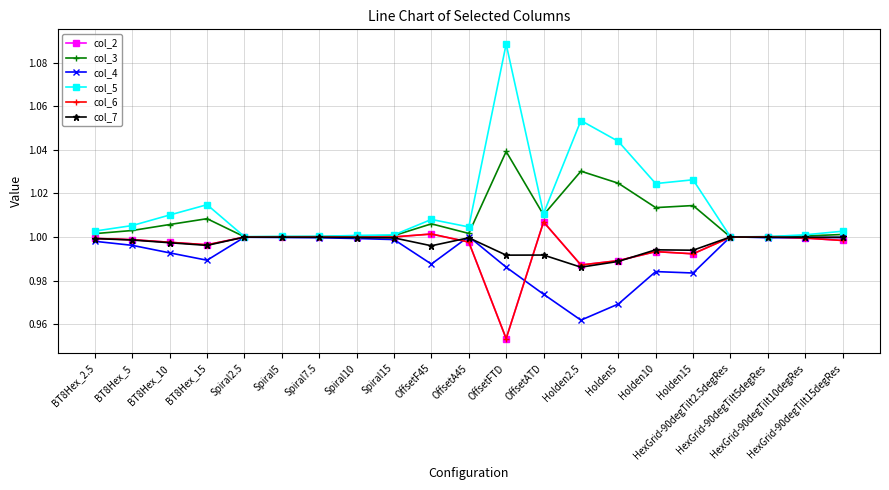

Rank the categories by col_6 value from lowest to highest.

OffsetFTD, Holden2.5, Holden5, Holden15, Holden10, BT8Hex_15, BT8Hex_10, OffsetA45, HexGrid-90degTilt15degRes, BT8Hex_5, BT8Hex_2.5, HexGrid-90degTilt10degRes, HexGrid-90degTilt2.5degRes, Spiral10, Spiral5, Spiral2.5, Spiral7.5, Spiral15, HexGrid-90degTilt5degRes, OffsetF45, OffsetATD